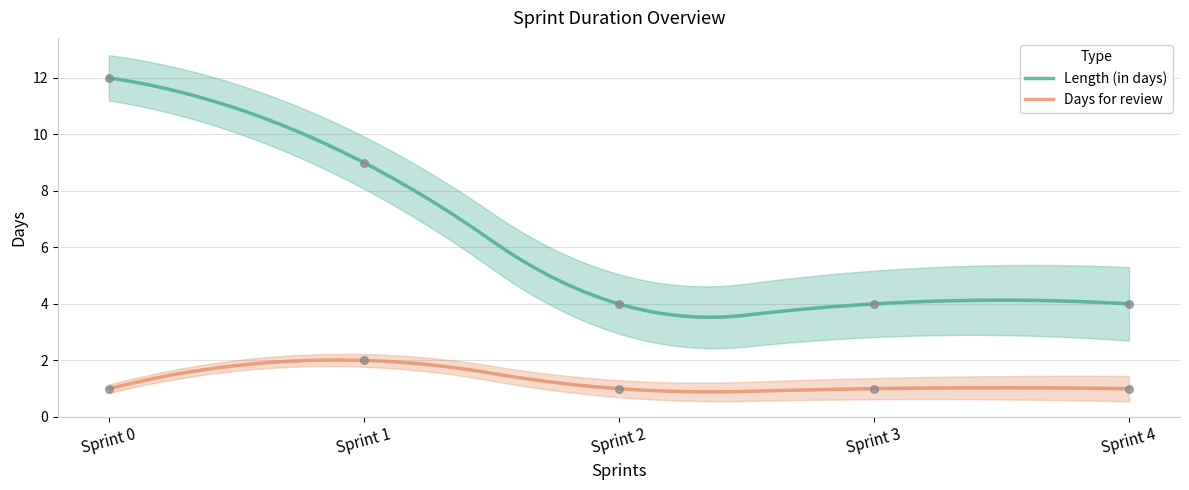

Is the value of Length (in days) at Sprint 1 greater than the value of Days for review at Sprint 2?

Yes